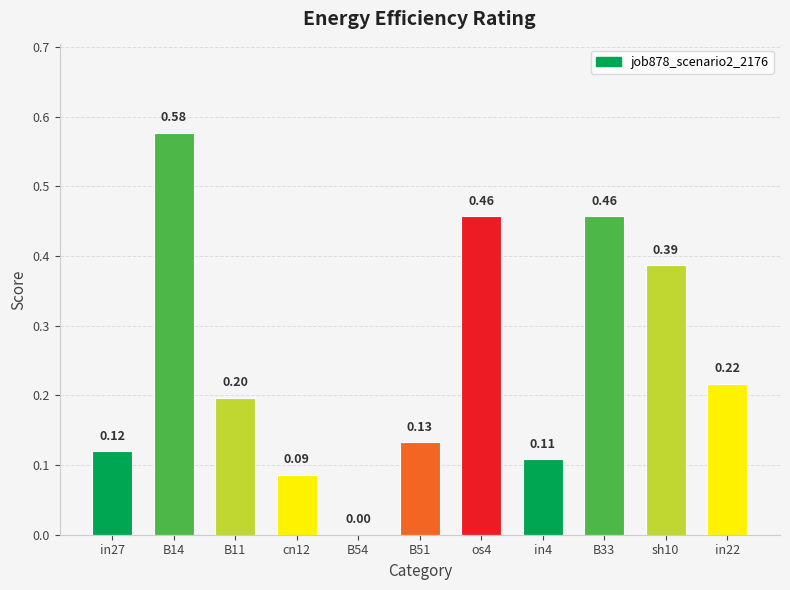

Between B54 and in27, which is larger?

in27